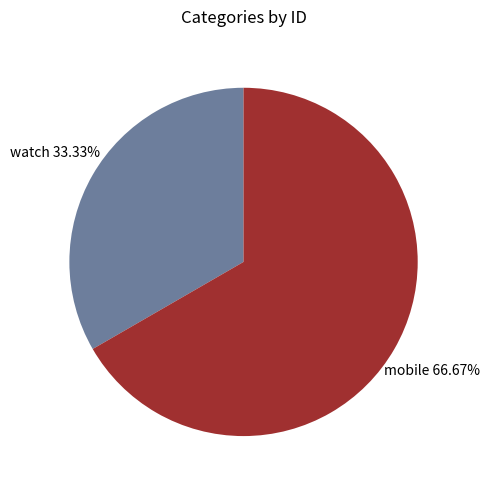

Is it true that watch is 33% of the pie?

True